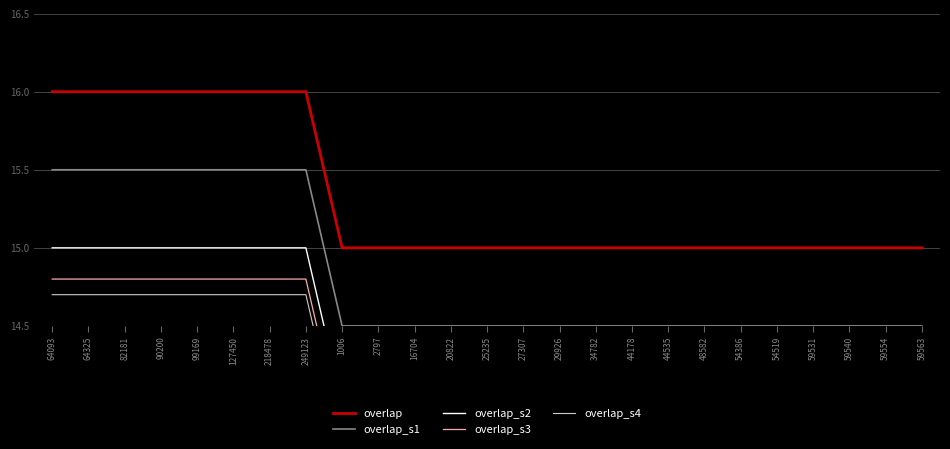

What is the spread (max minus min) of values at 54386?

1.3